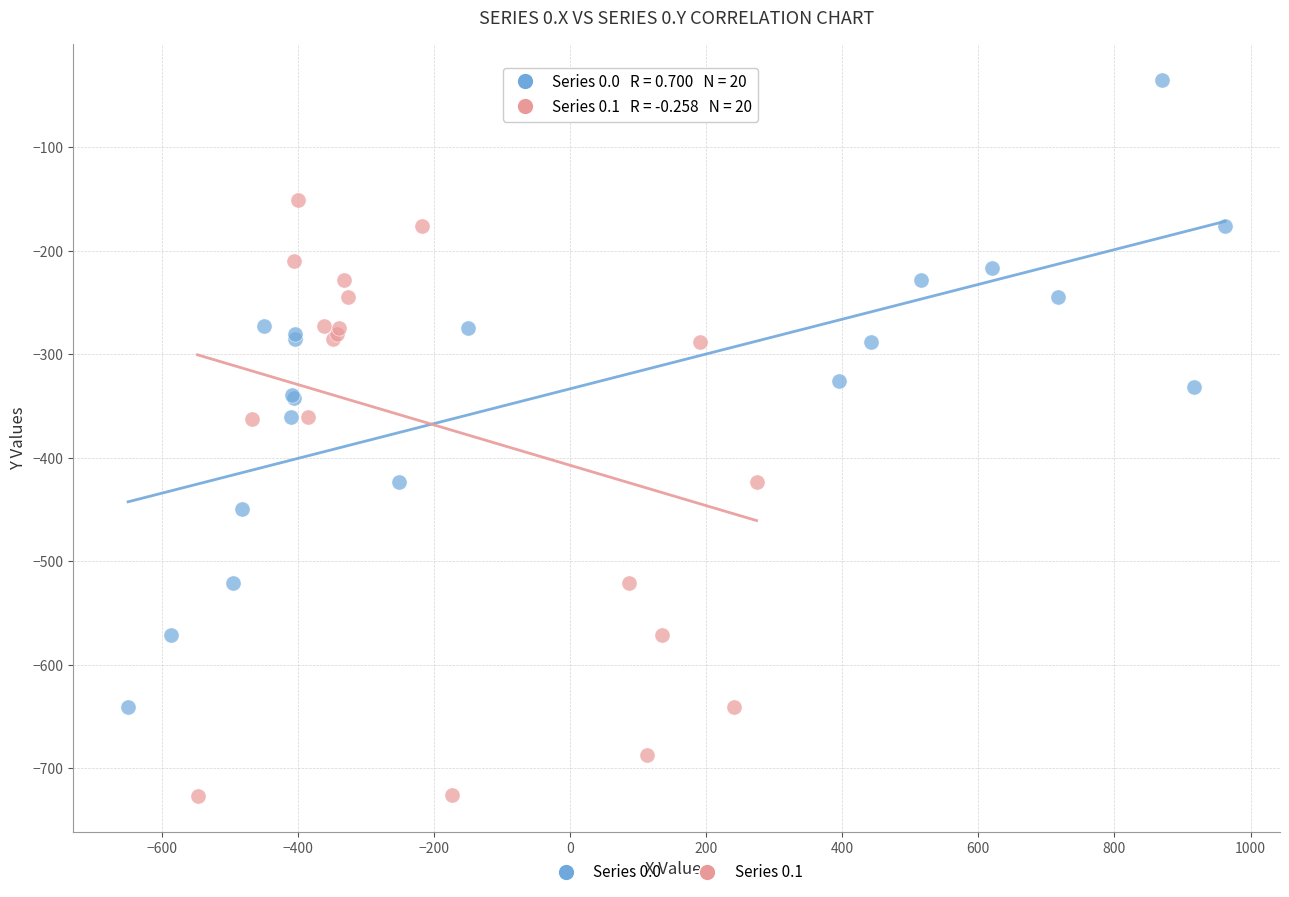

Which series has the widest spread of Y values?

Series 0.1